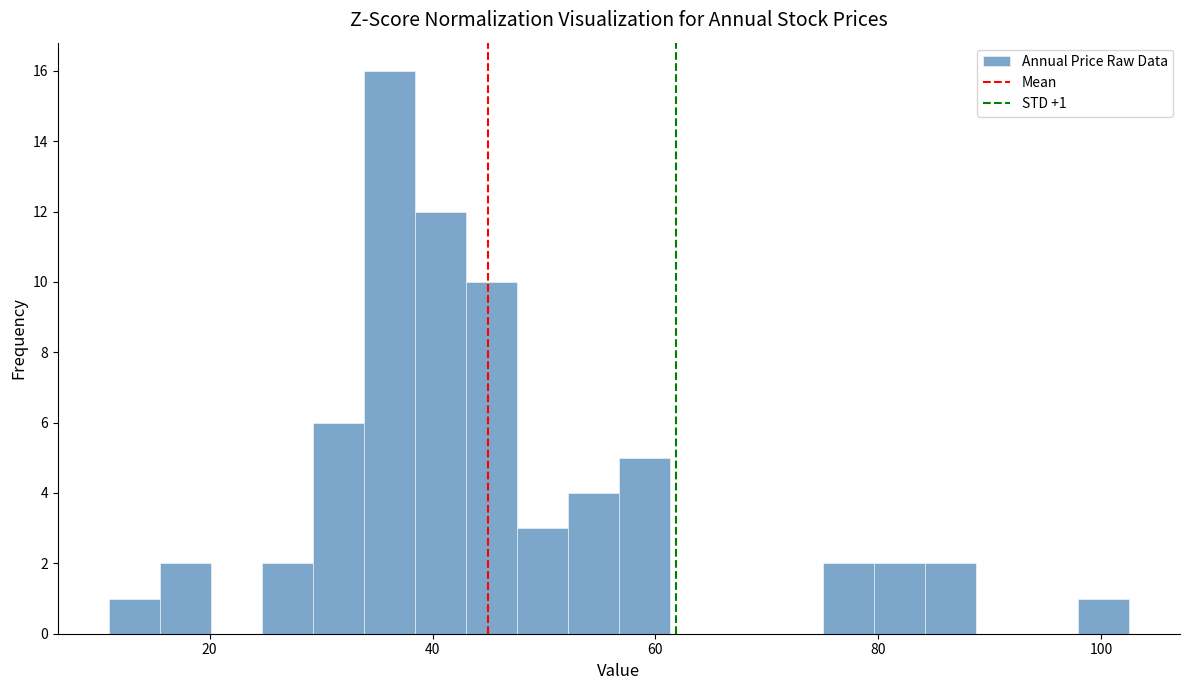

Read against the x-axis, roughly where is the centre of the tallest bar?

36